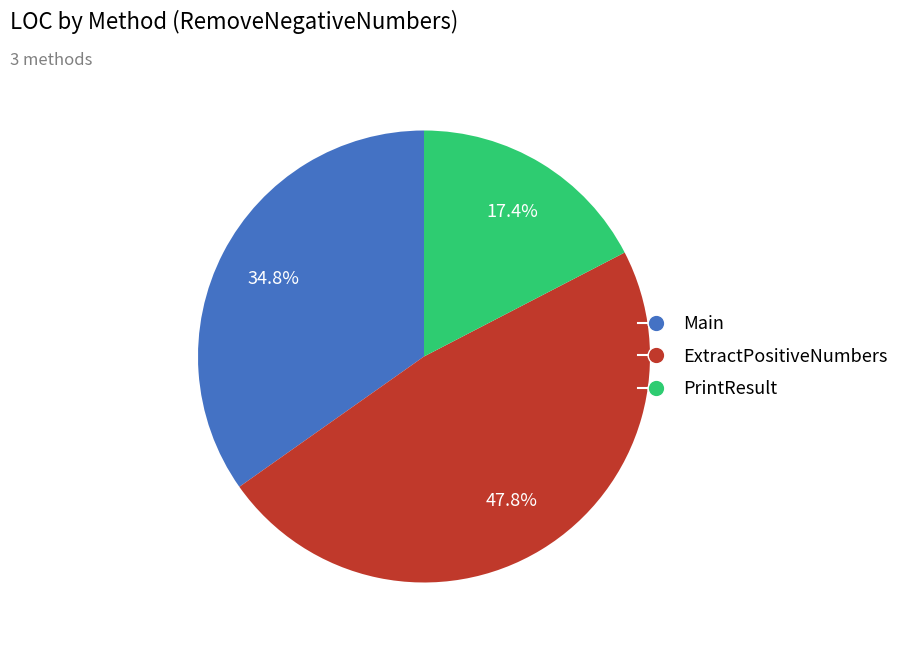

How many segments does this pie chart have?

3